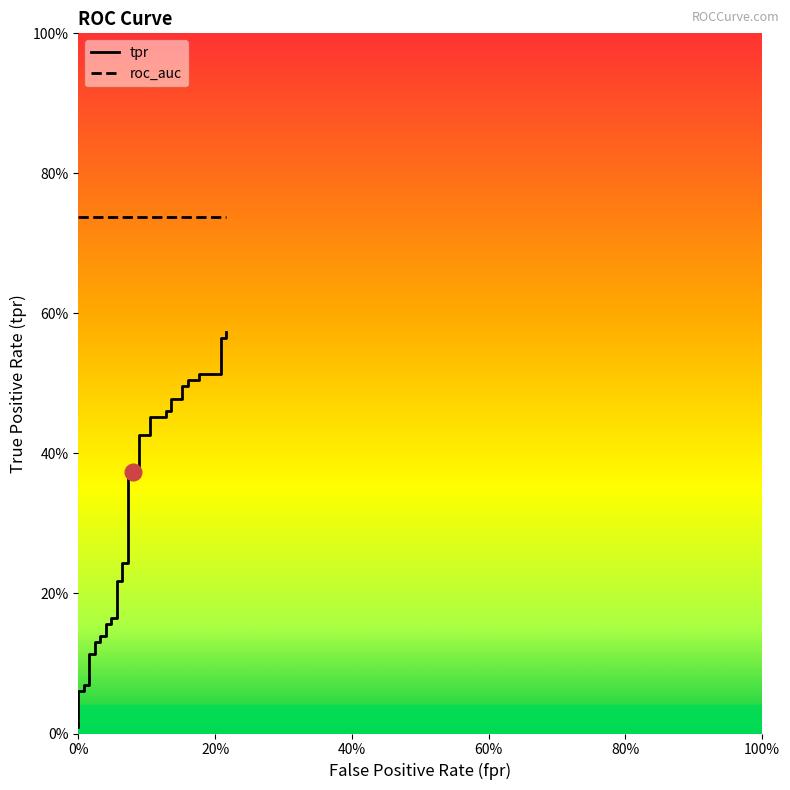

Reading left to right, transcribe all the data shown in this chart.

0.0	0.1	0.1	0.1	0.1	0.1	0.1	0.1	0.1	0.1	0.1	0.2	0.2	0.2	0.2	0.2	0.2	0.2	0.2	0.4	0.4	0.4	0.4	0.4	0.4	0.5	0.5	0.5	0.5	0.5	0.5	0.5	0.5	0.5	0.5	0.5	0.5	0.6	0.6	0.6